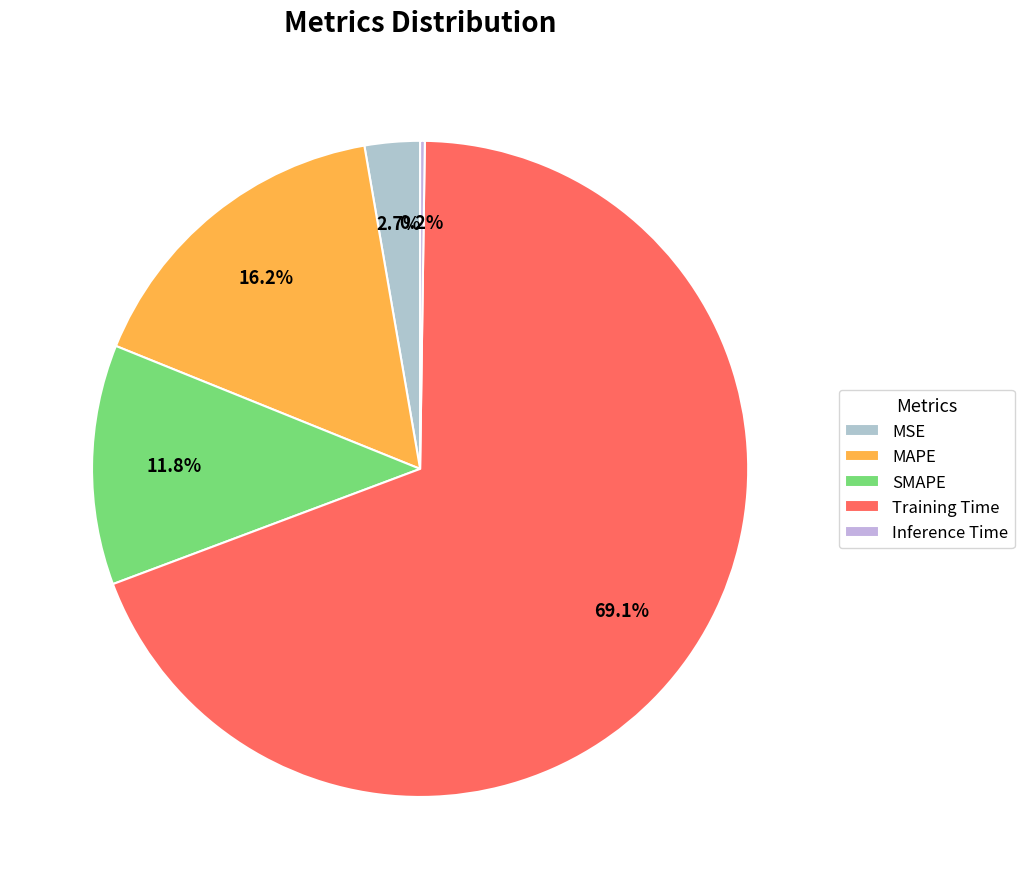

Count the number of slices in the pie.

5